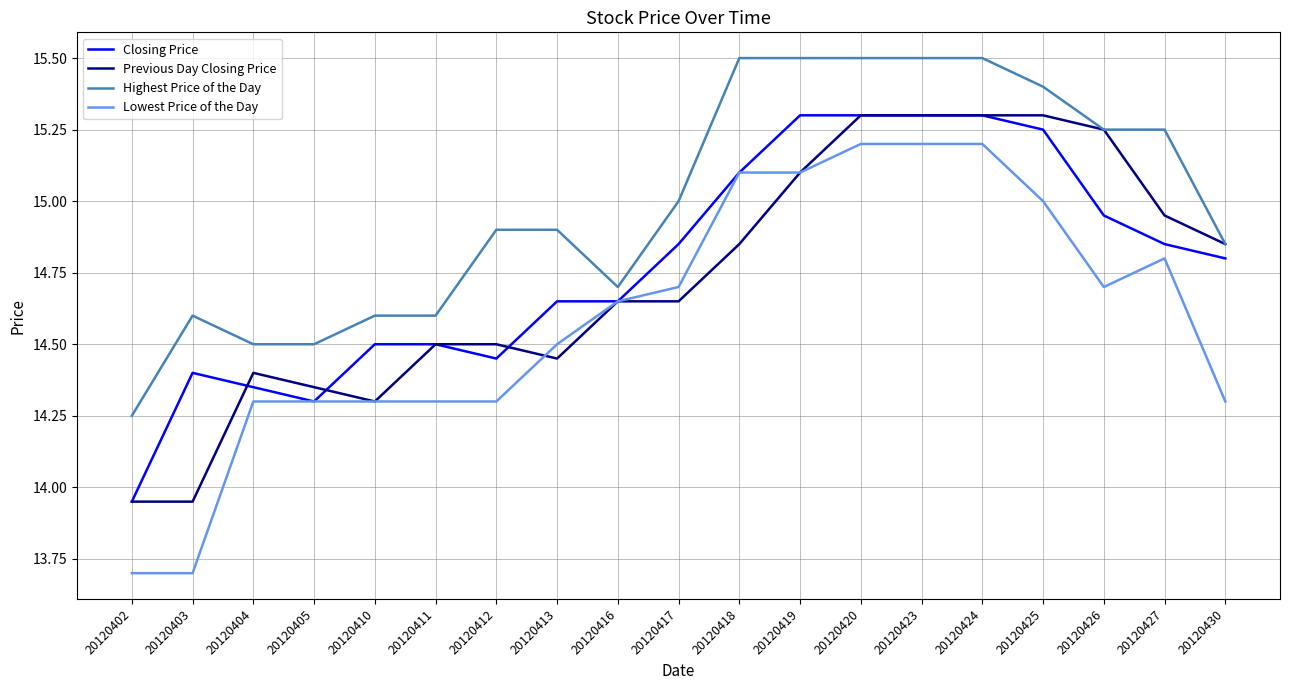

How many lines are shown in the chart?

4